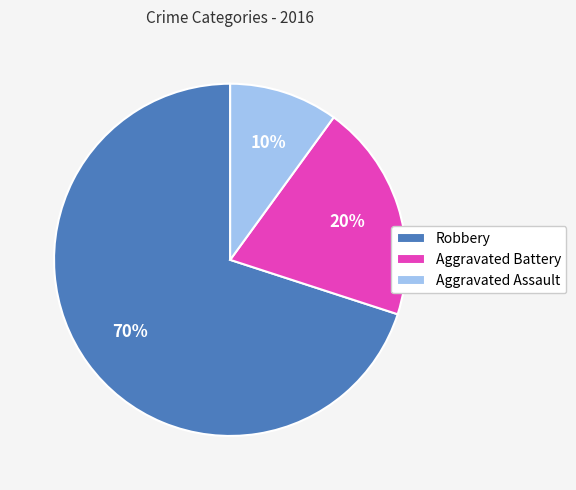

What is the largest slice in the pie chart?

Robbery